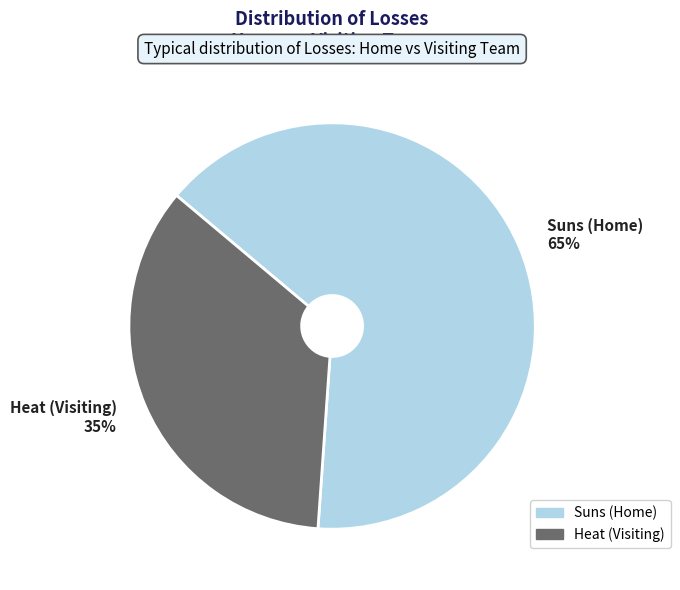

Do Heat (Visiting) and Suns (Home) together represent more than half of the pie?

Yes